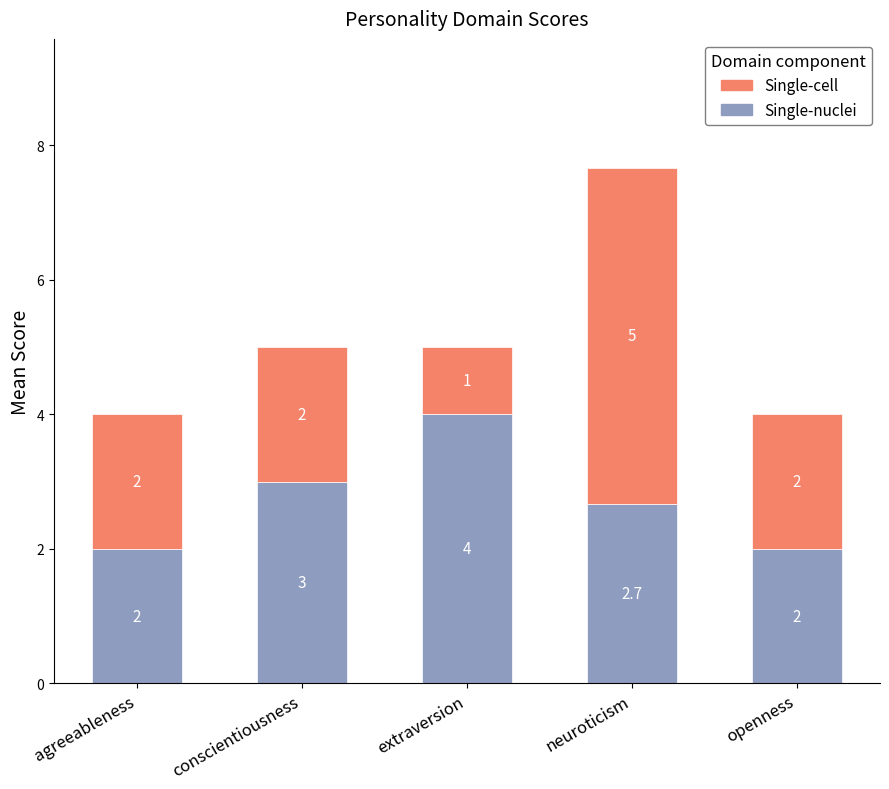

What is the approximate value of Single-nuclei at agreeableness?

2.0